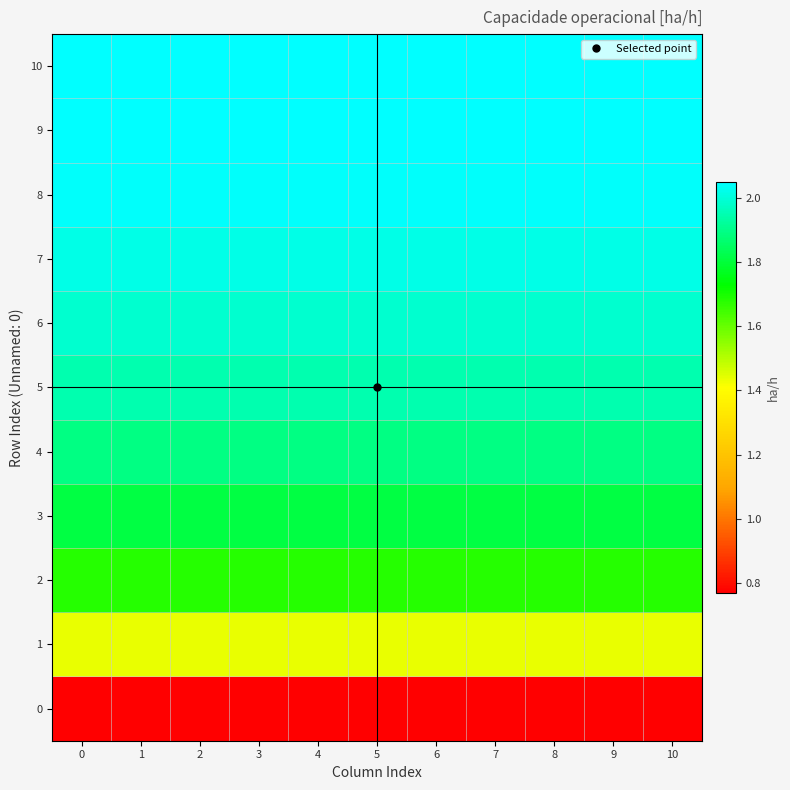

What is the total value across all series at 7?

19.7